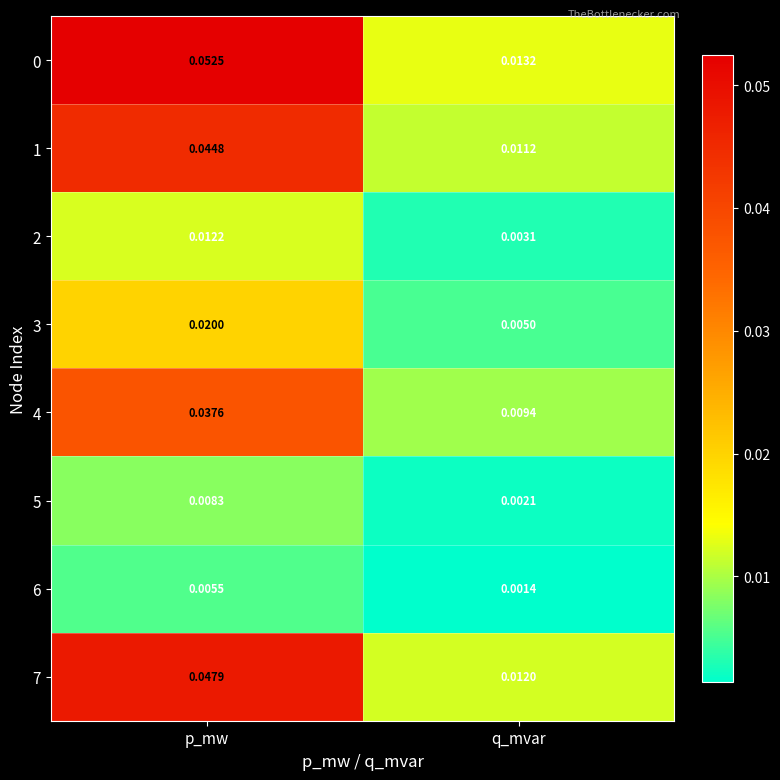

Where is 6 nearest to the value 0?

q_mvar